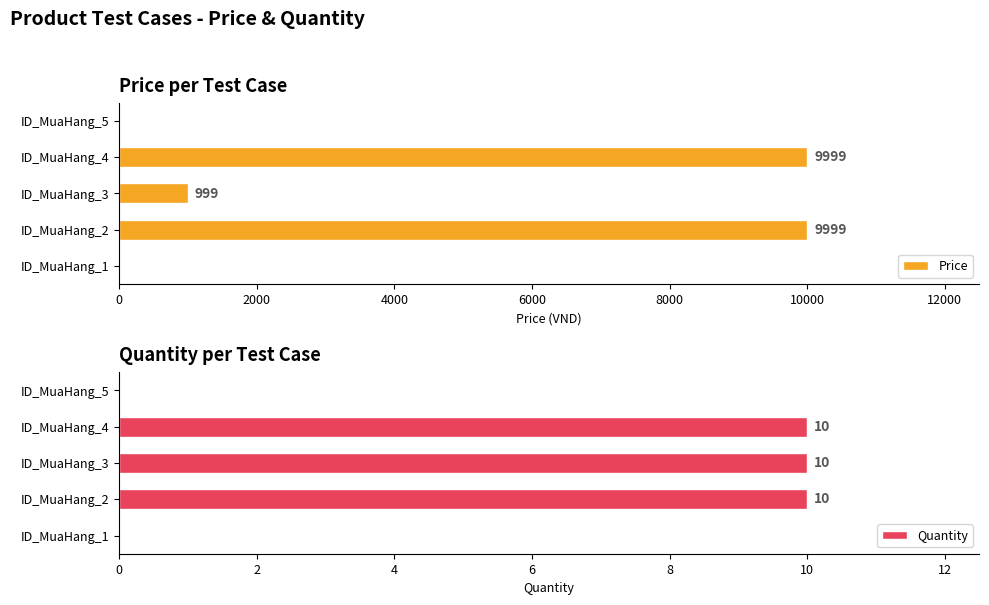

What is the sum of all Price values?

20997